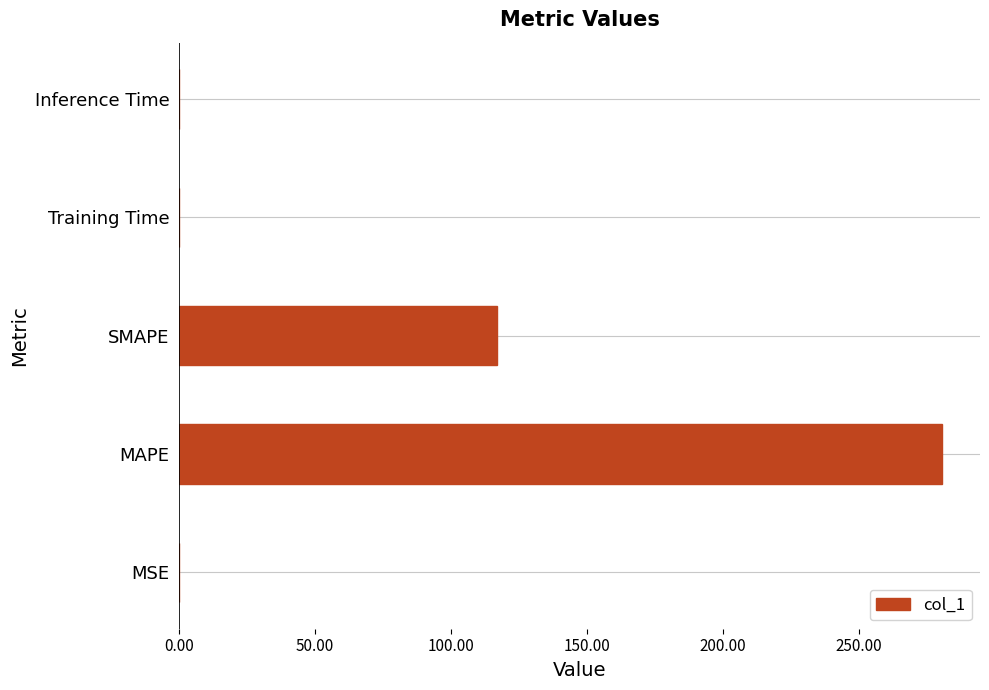

Where is the data nearest to the value 140?

SMAPE